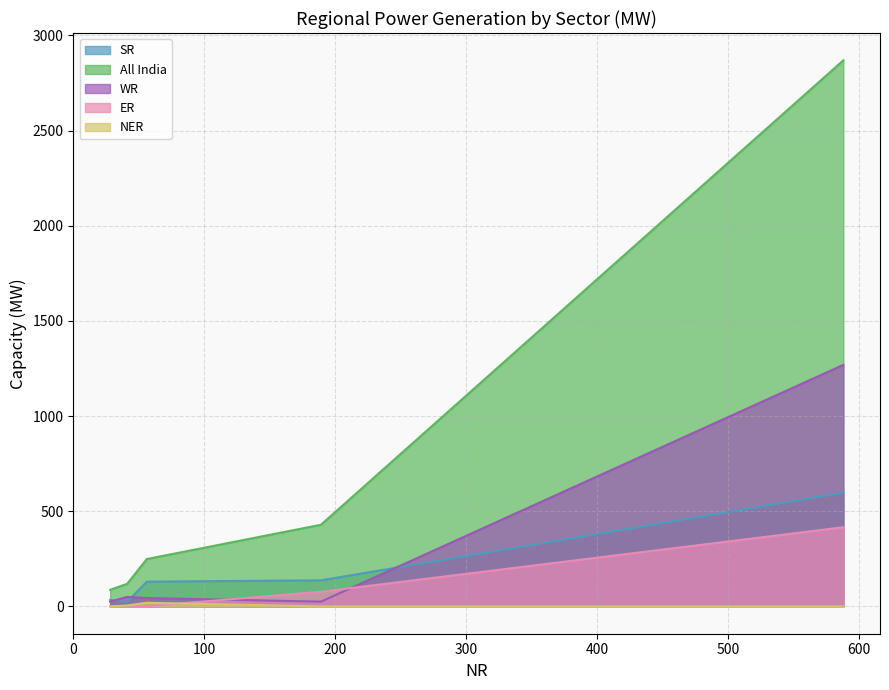

What is the highest value of the All India series?

2869